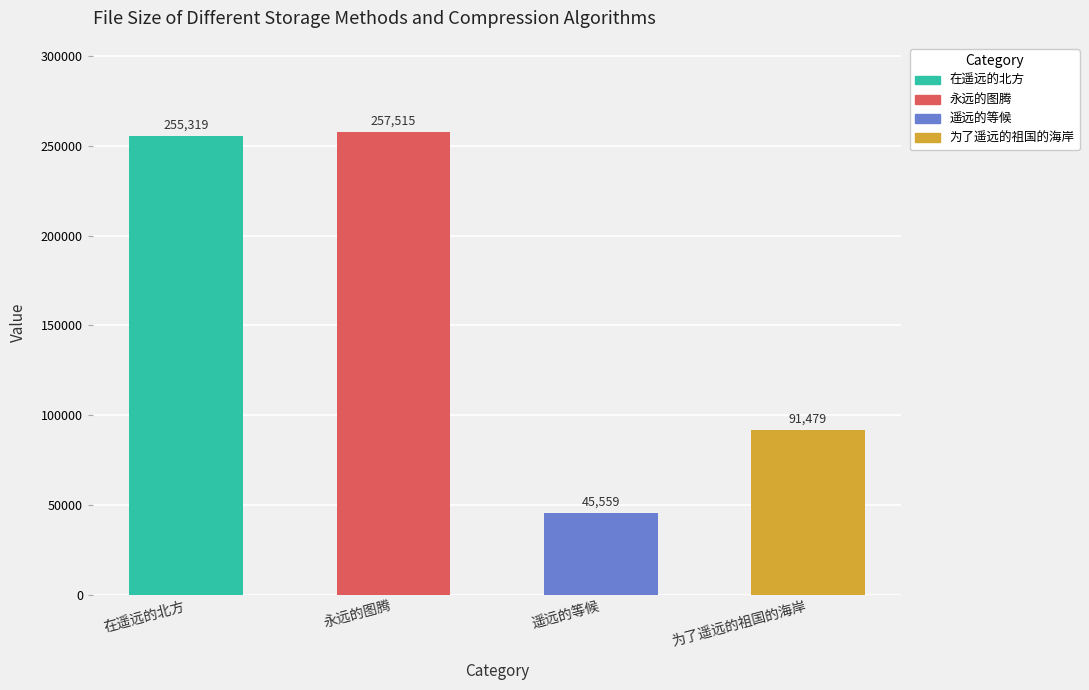

Is it true that the value at 在遥远的北方 is 342847?

False